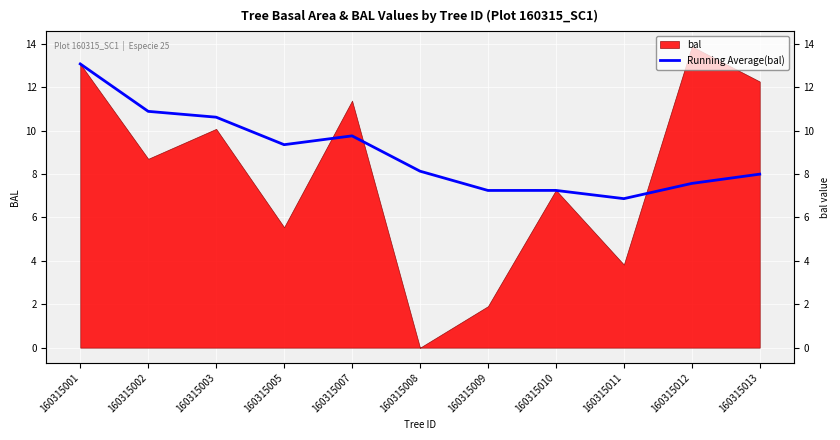

What is the approximate value at 160315001?

13.1